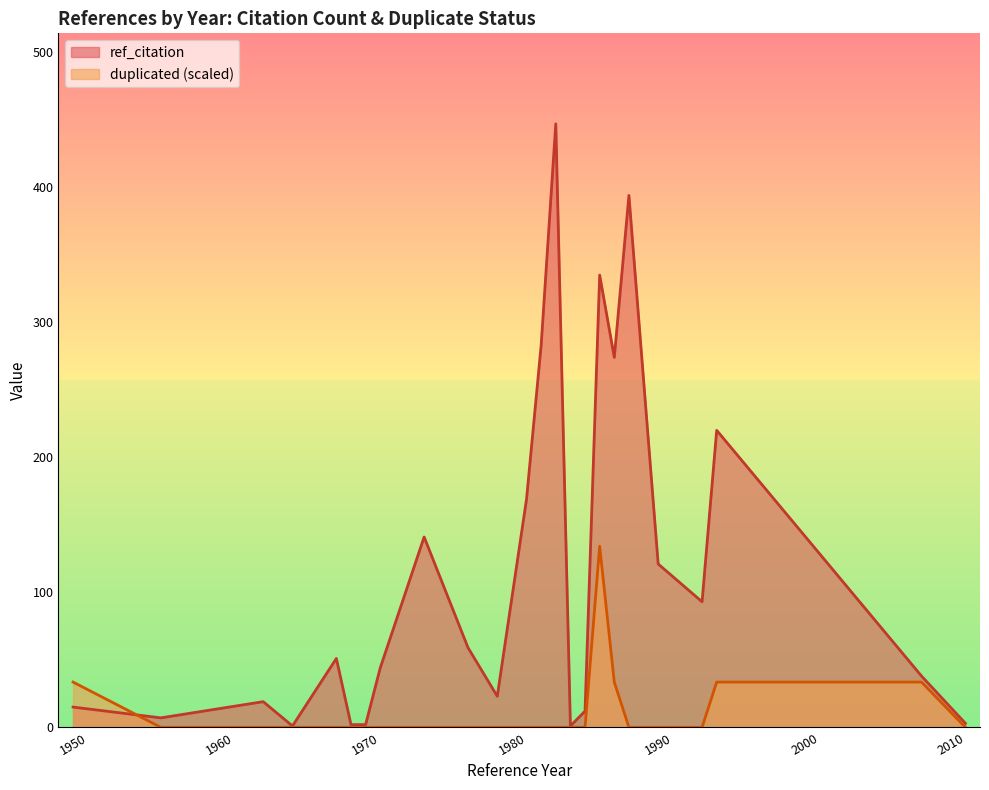

What is the difference between the maximum and minimum values in the ref_citation series?

446.0